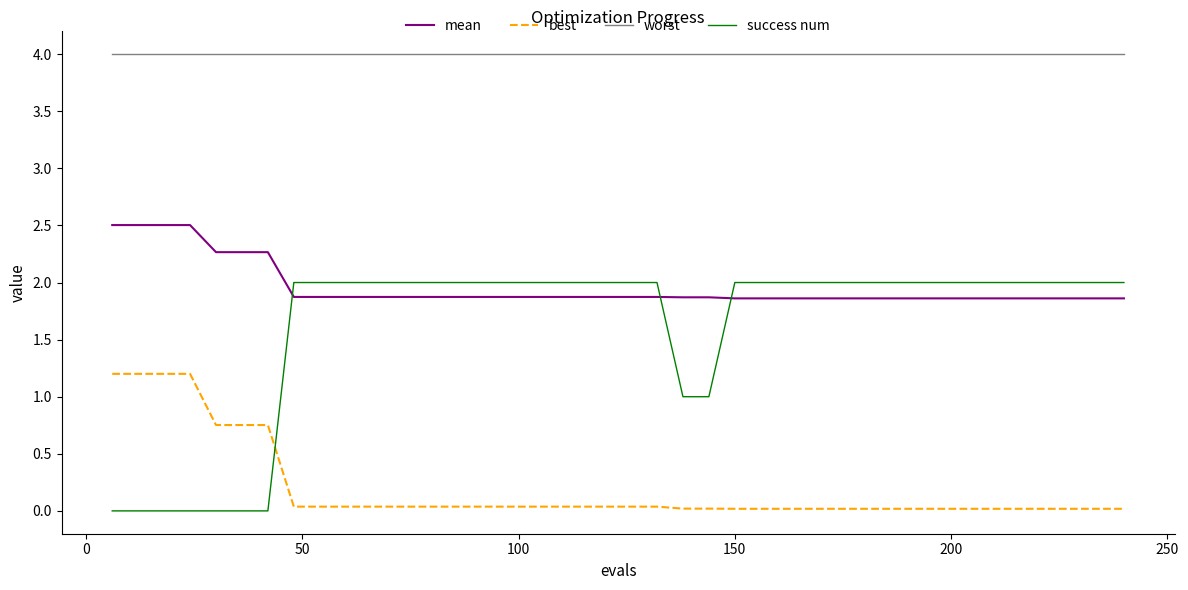

True or false: success num and best cross at least once.

True